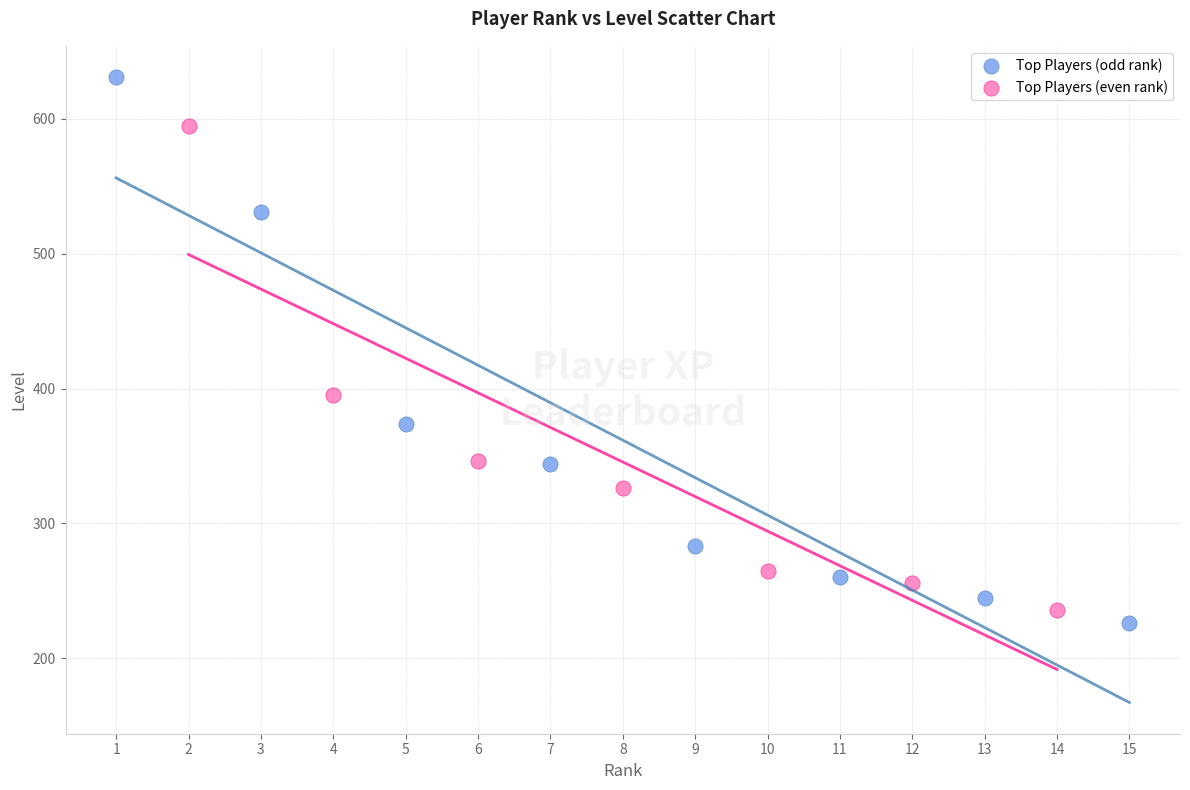

What are all the series names shown in the legend?

Top Players (odd rank), Top Players (even rank)